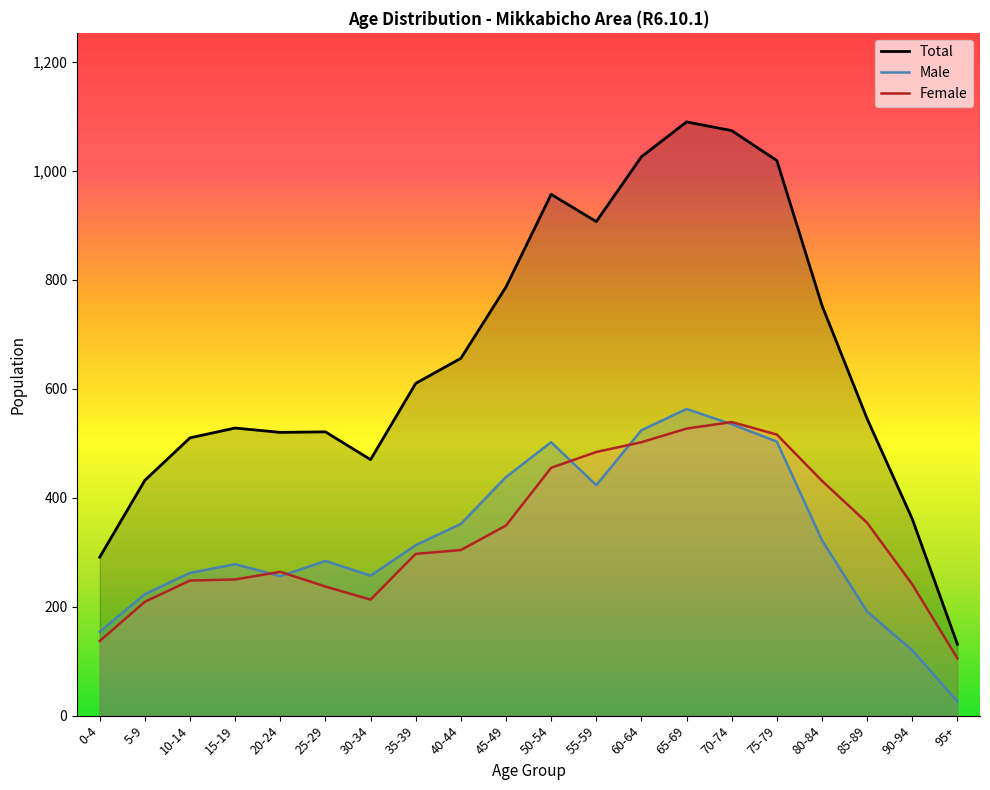

True or false: Total has a value of 957 at 50-54.

True